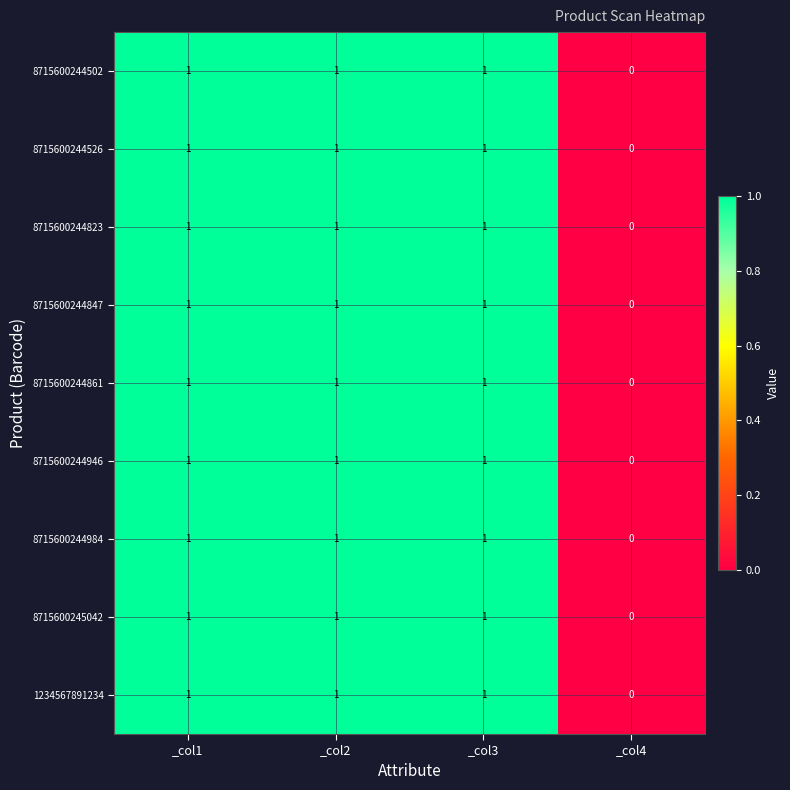

How many data points in 8715600244526 are less than 1?

1